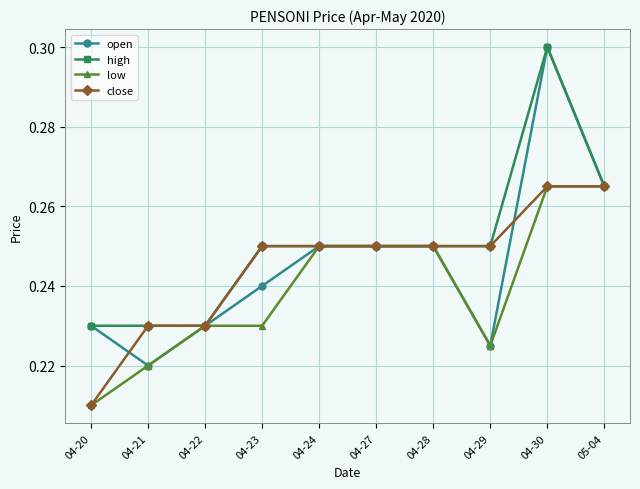

What is the total value across all series at 04-22?

0.9